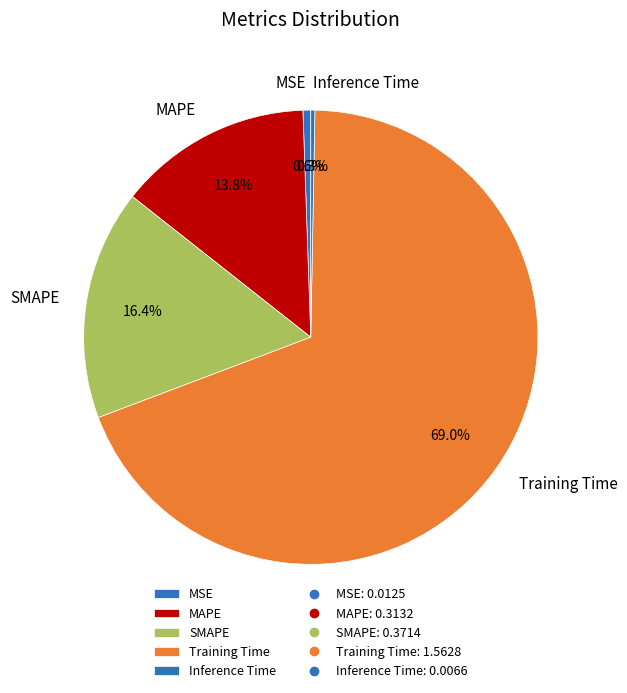

Which has a higher value, Inference Time or MAPE?

MAPE